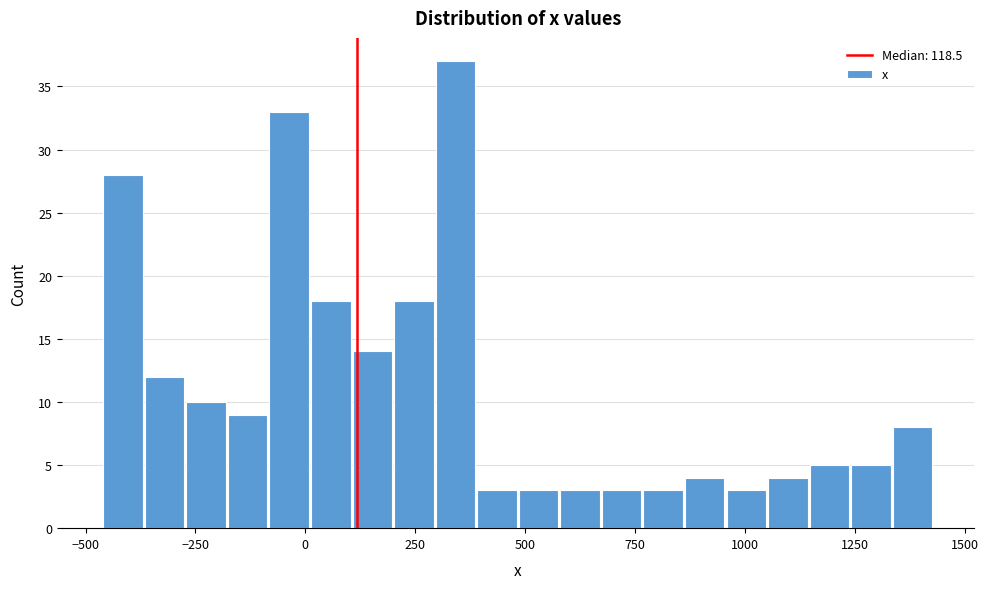

Read against the x-axis, roughly where is the centre of the tallest bar?

350